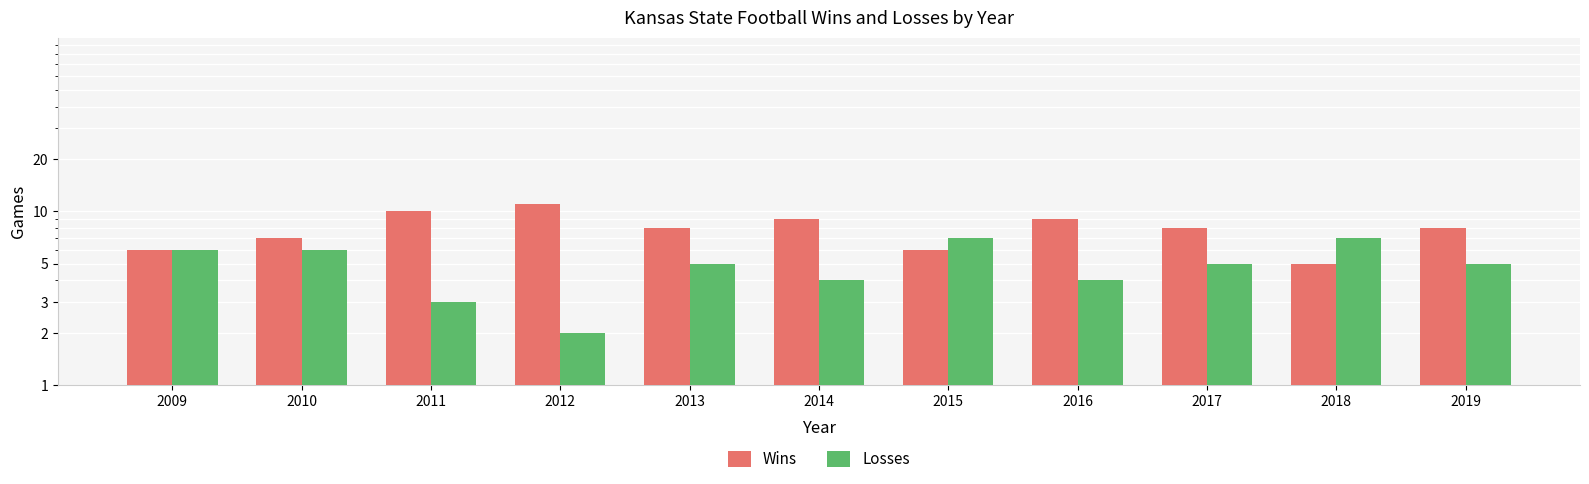

What is the difference between the Wins values at 2019 and 2016?

1